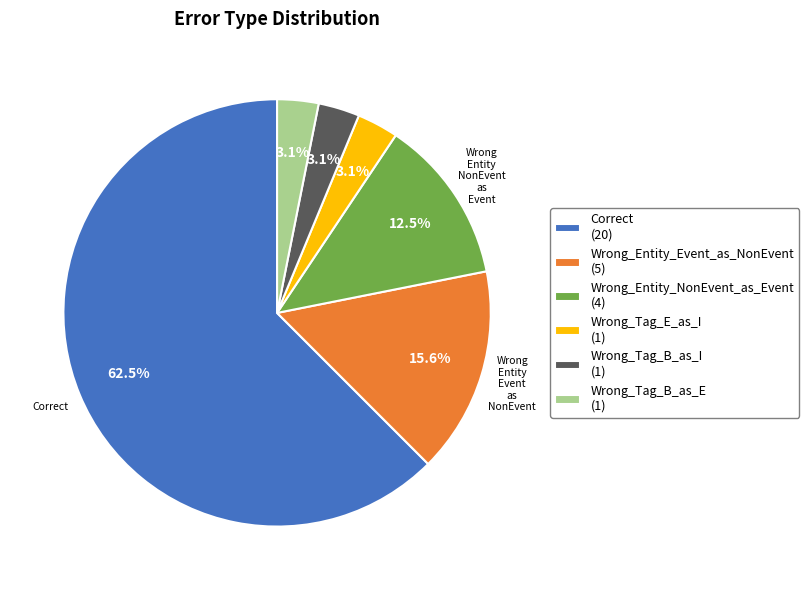

How many slices are in this pie chart?

6